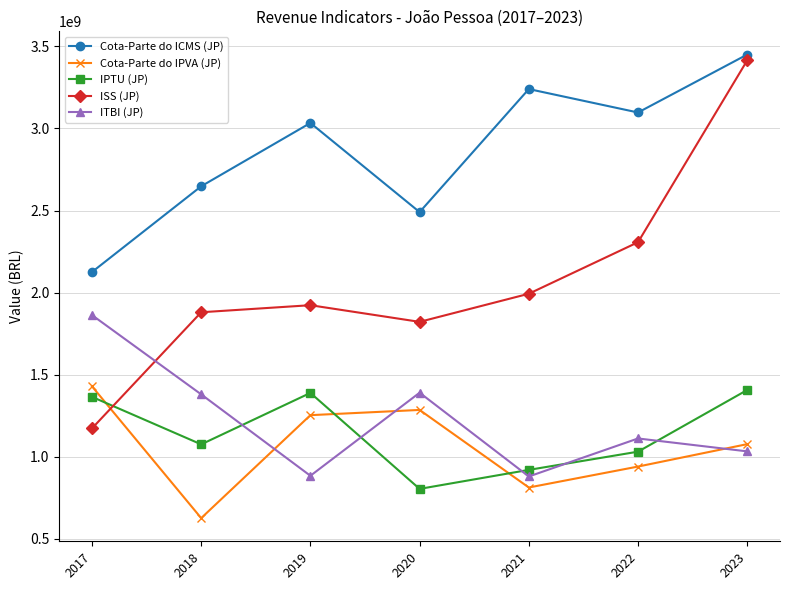

True or false: Cota-Parte do IPVA (JP) has more than 2 points higher than both neighbors.

False